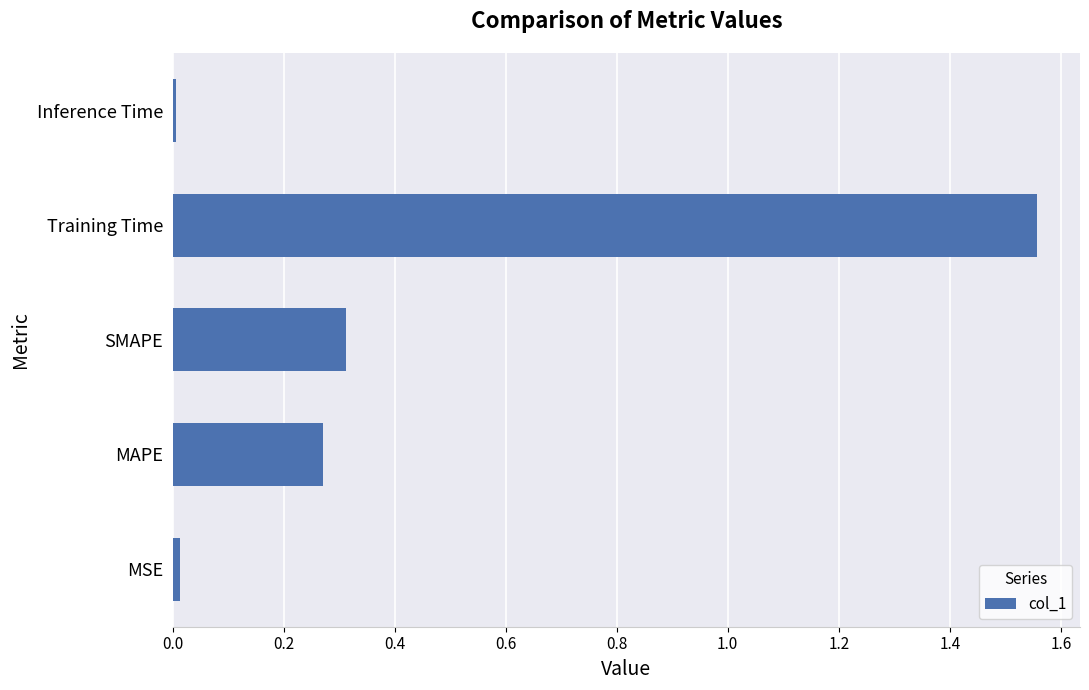

Between Training Time and MSE, which is larger?

Training Time